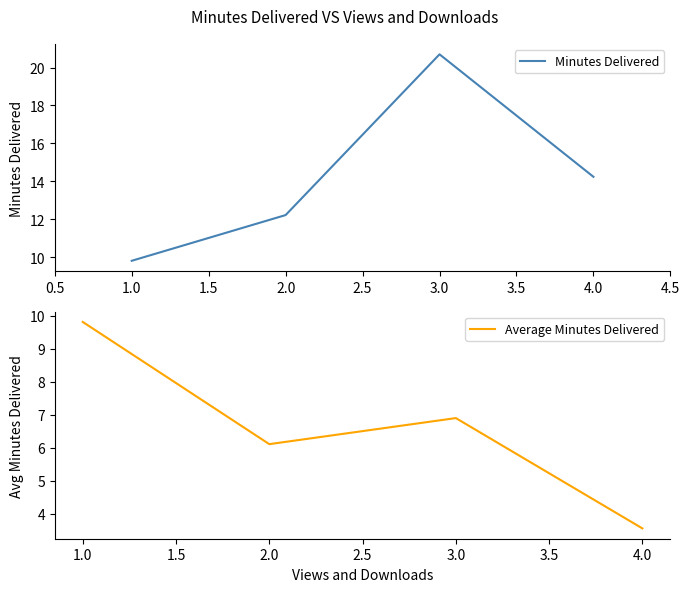

Which series has the largest range (max minus min)?

Minutes Delivered